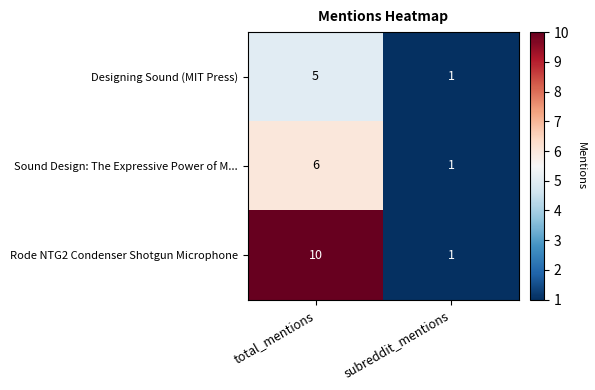

Which series has the largest total across all categories?

Rode NTG2 Condenser Shotgun Microphone